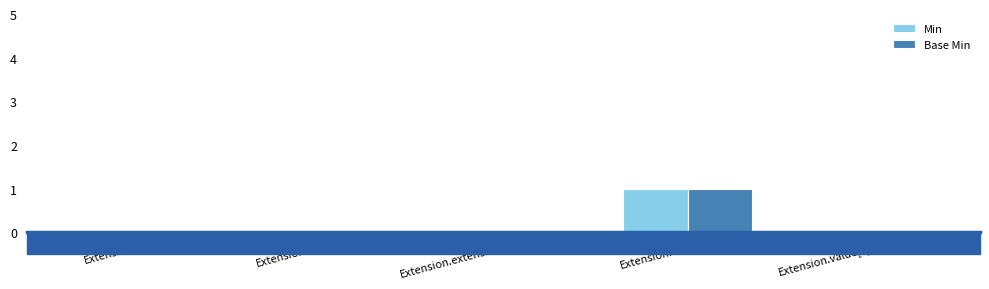

At which category is the sum across all series the highest?

Extension.url